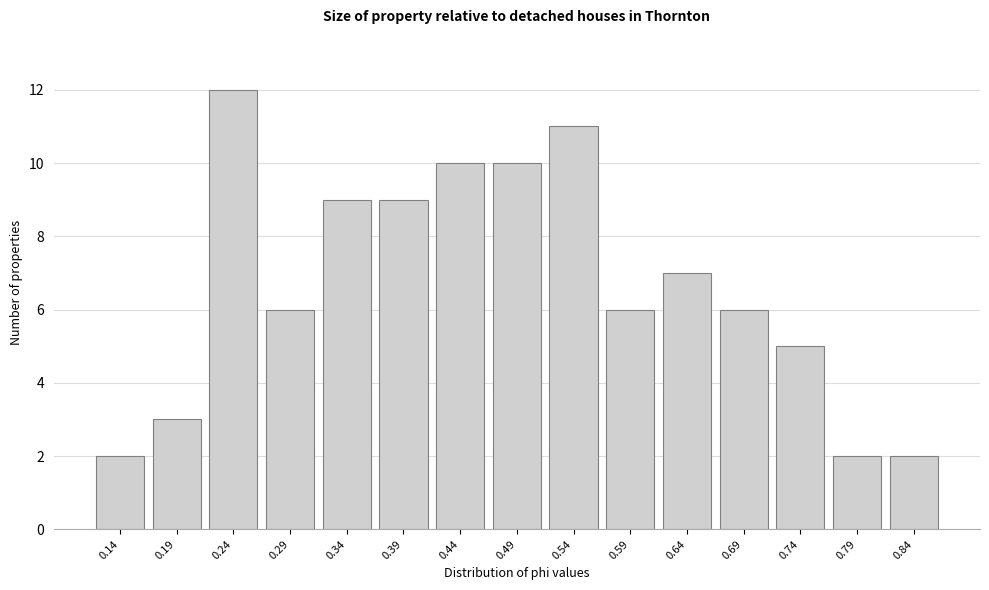

Reading left to right, list every bar in this chart as the range it spans on the x-axis followed by its height. Neither the bar edges nor the heights are printed on the chart, so give them approximately, as read against the axes.

0.120 to 0.170: 2
0.170 to 0.220: 3
0.220 to 0.270: 12
0.270 to 0.320: 6
0.320 to 0.370: 9
0.370 to 0.420: 9
0.420 to 0.470: 10
0.470 to 0.520: 10
0.520 to 0.570: 11
0.570 to 0.620: 6
0.620 to 0.670: 7
0.670 to 0.720: 6
0.720 to 0.770: 5
0.770 to 0.820: 2
0.820 to 0.865: 2